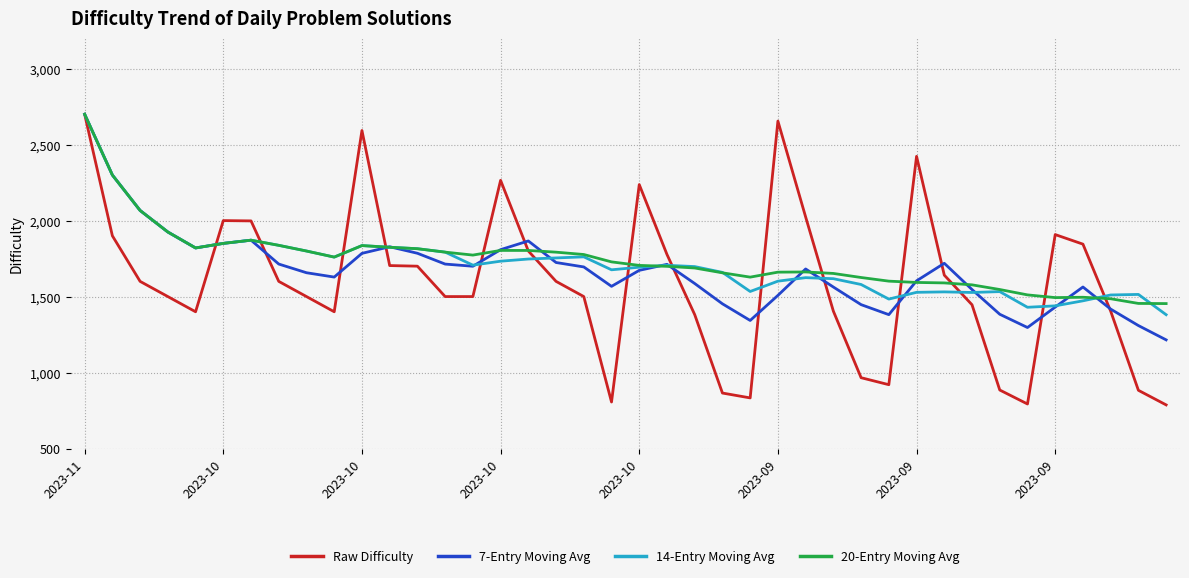

What is the minimum value for 14-Entry Moving Avg?

1380.6